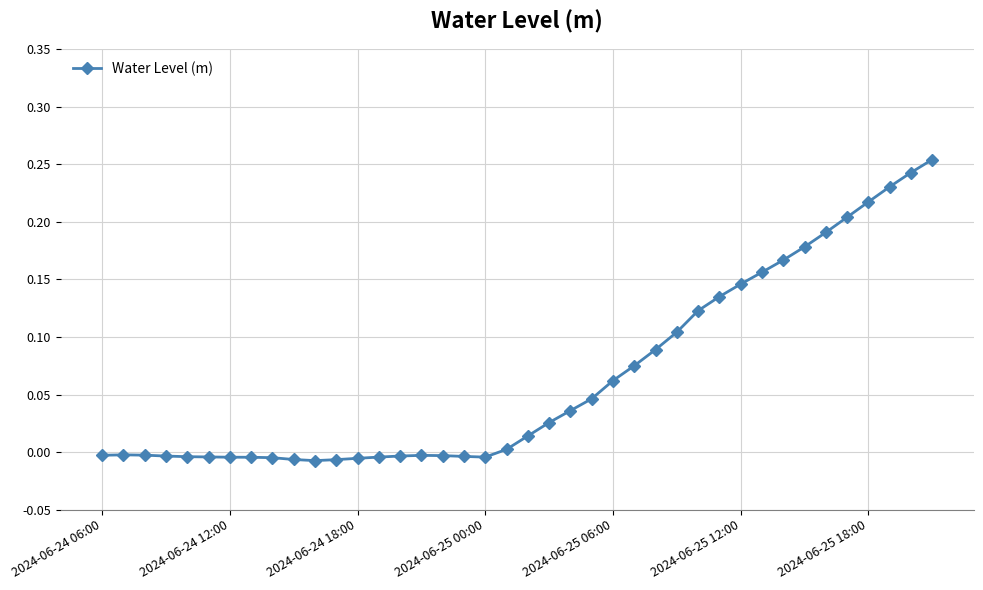

True or false: there are more than 0 points higher than both neighbors.

True